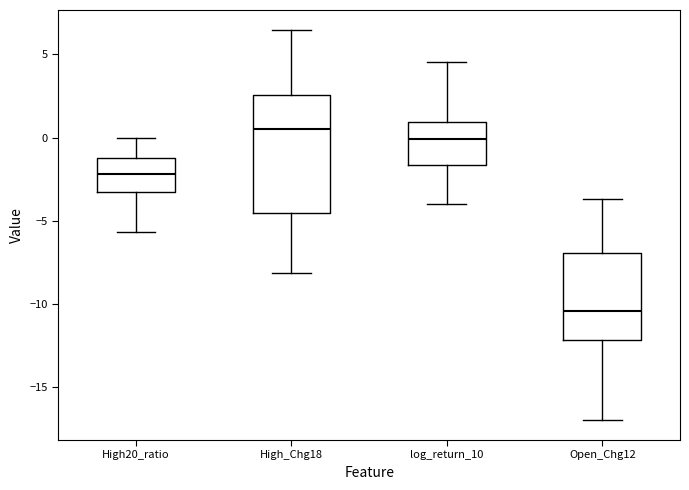

Reading left to right, transcribe this box plot: for each box, give where its median line is, the range the box spans, and where its two whiskers end, as read against the y-axis. The values are not printed on the chart, so give them approximately, as read against the axis.

High20_ratio: median -2.0, box -3.5 to -1.0, whiskers -5.5 to 0.0
High_Chg18: median 0.5, box -4.5 to 2.5, whiskers -8.0 to 6.5
log_return_10: median 0.0, box -1.5 to 1.0, whiskers -4.0 to 4.5
Open_Chg12: median -10.5, box -12.0 to -7.0, whiskers -17.0 to -3.5